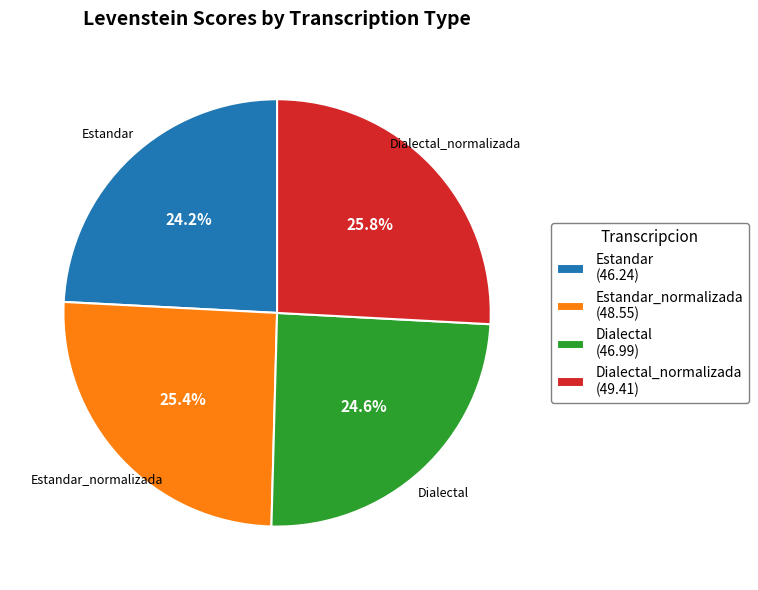

Combined, what portion of the pie is Dialectal (46.99) and Estandar (46.24)?

48.8%